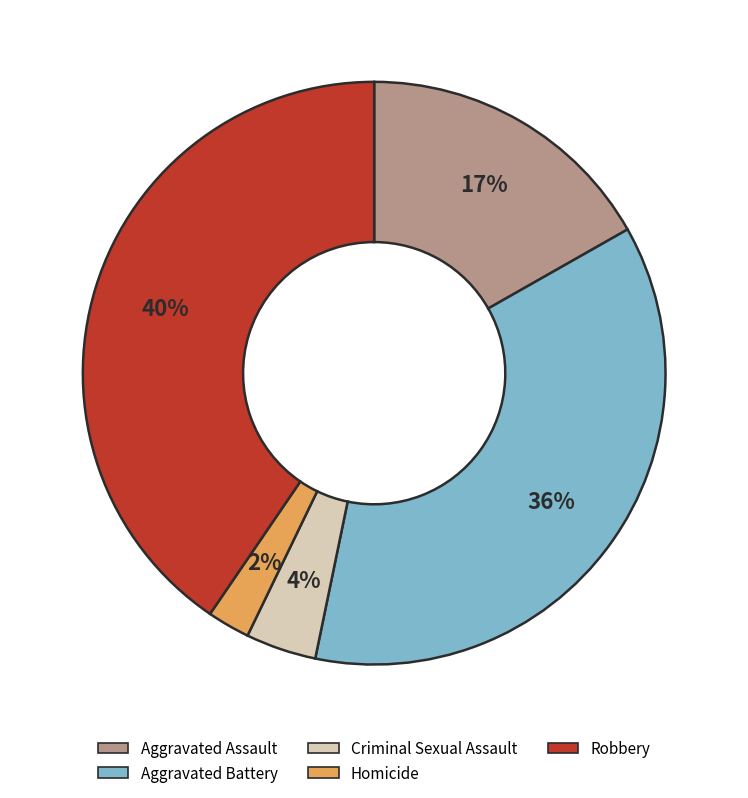

Is there a majority slice in this chart?

No